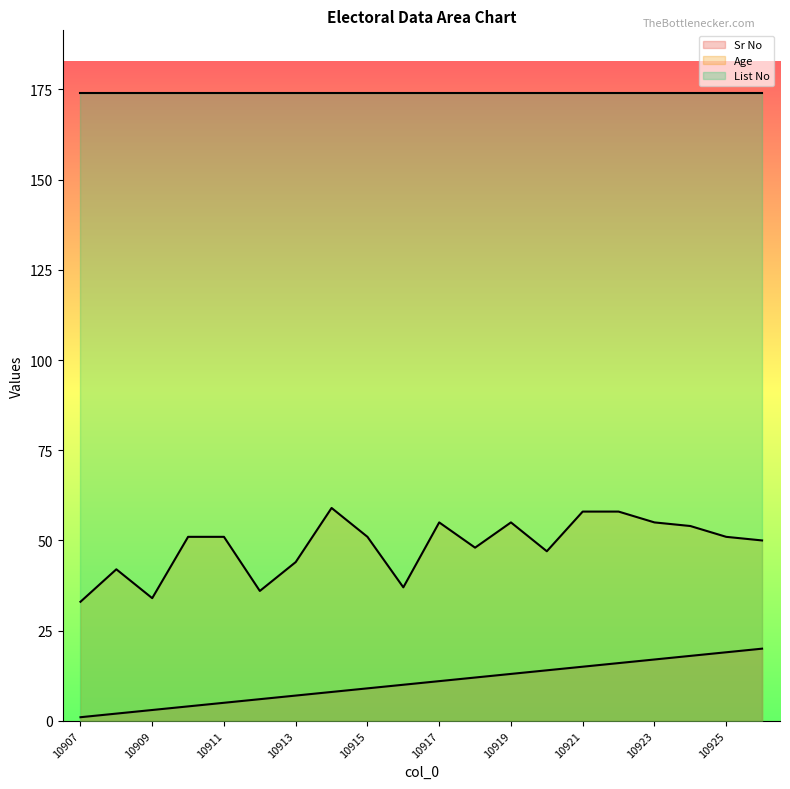

True or false: Sr No and Age intersect in this chart.

False